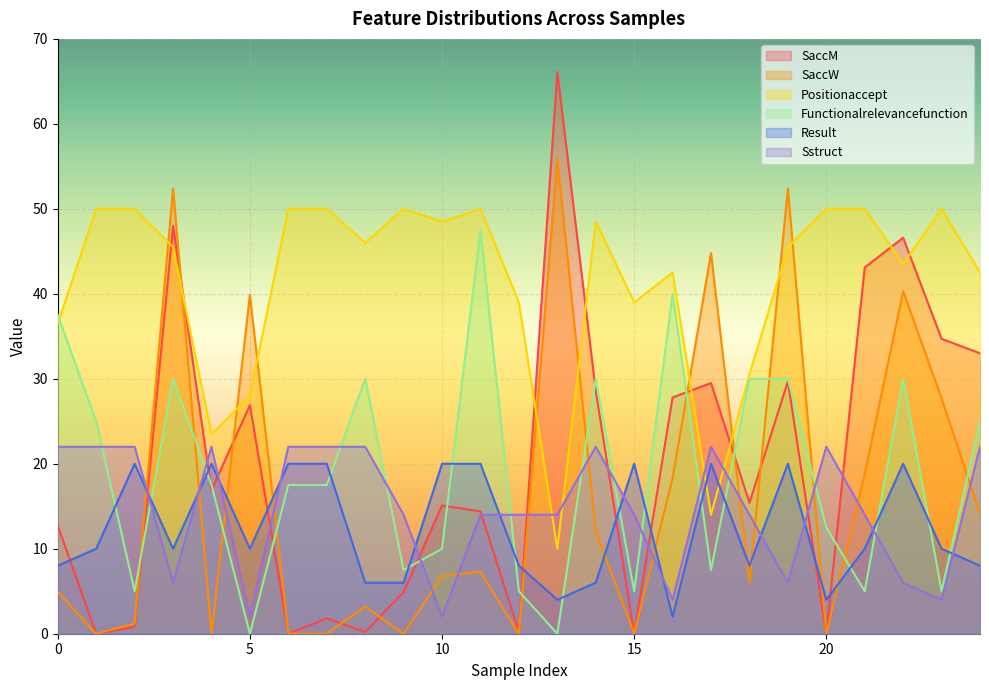

Which series changed the most between 11 and 20?

Functionalrelevancefunction